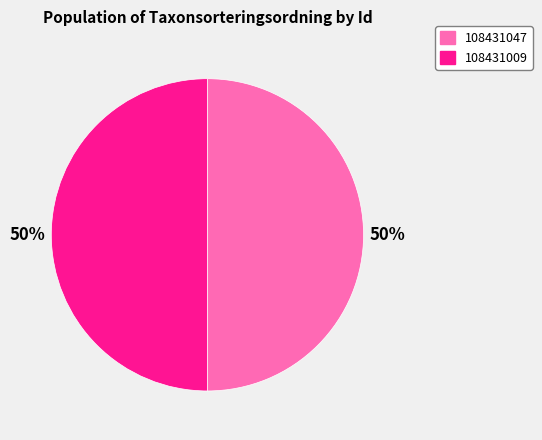

To the nearest percent, what percentage of the pie is 108431047?

50%